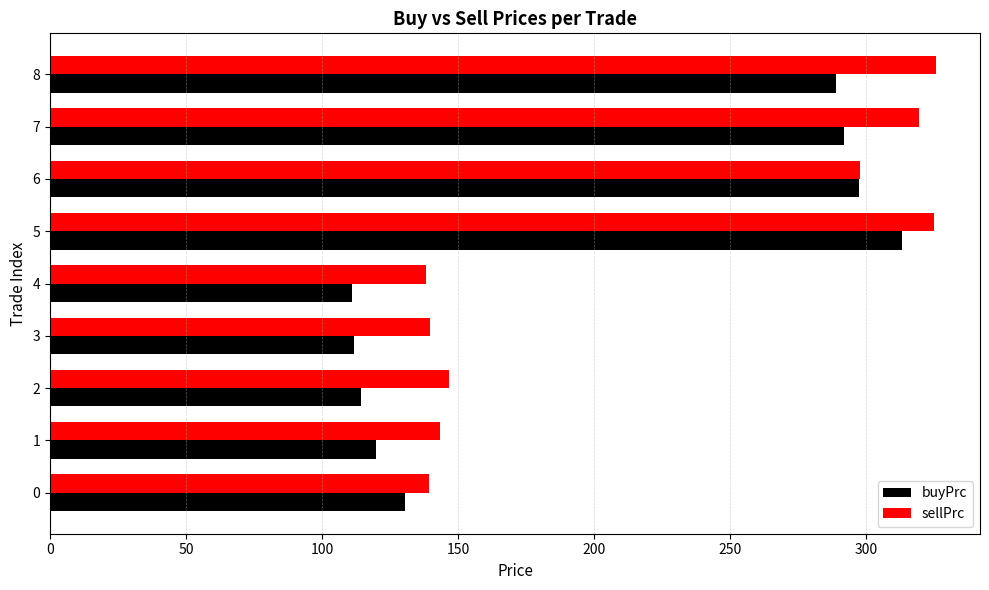

Which series has the widest spread of values?

buyPrc